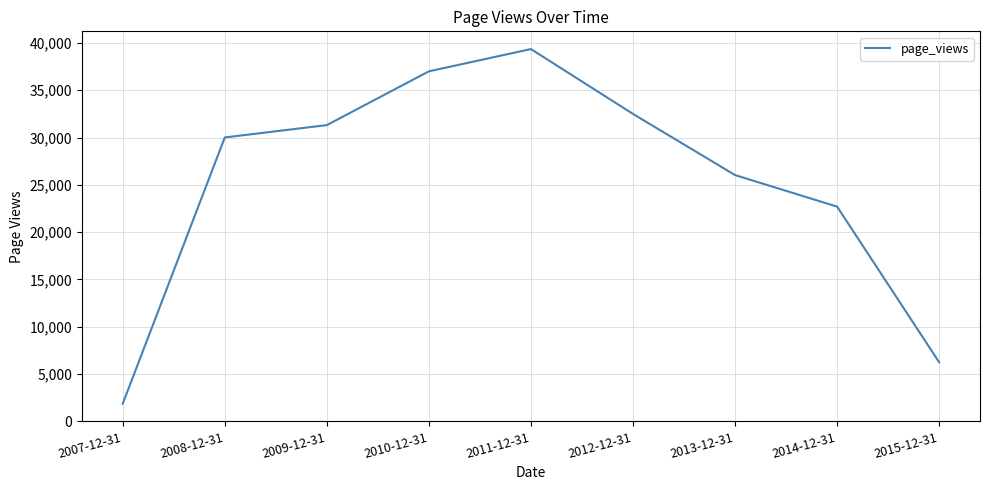

At which category does the data reach its first local peak?

2011-12-31